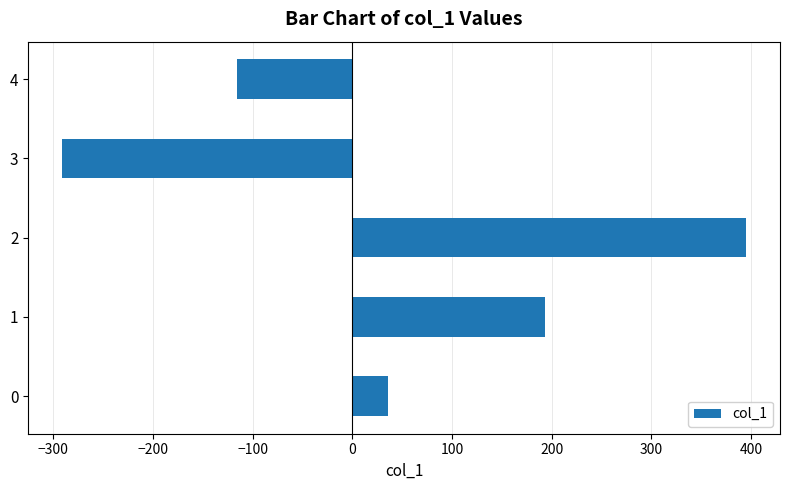

What is the difference between the maximum and minimum values?

685.8